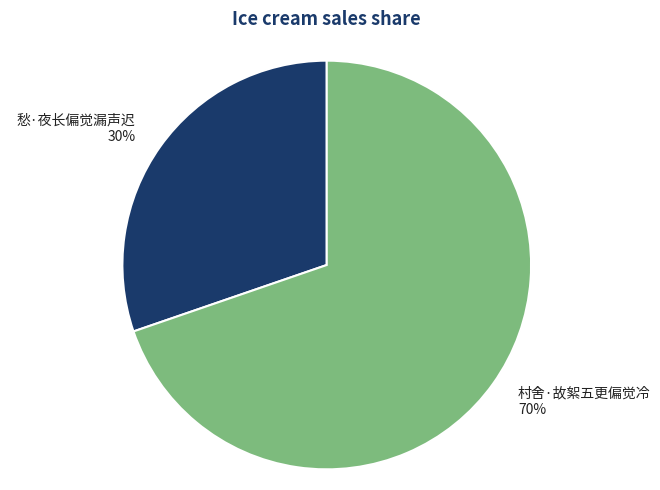

Do 愁·夜长偏觉漏声迟 30% and 村舍·故絮五更偏觉冷 70% together represent more than half of the pie?

Yes